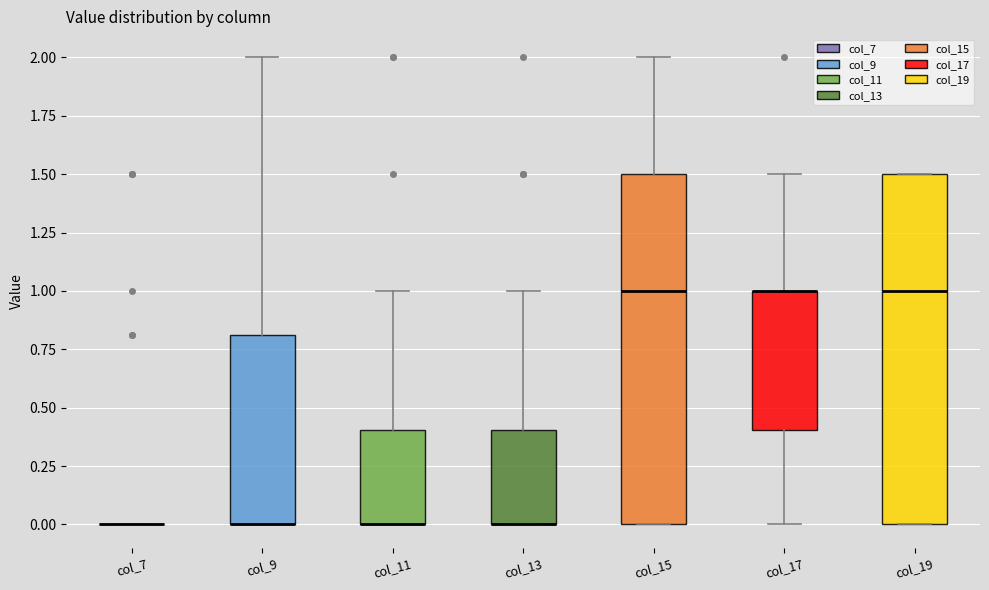

Where is the upper edge of the box for col_13 on the y-axis? The values are not printed on the chart, so give them approximately, as read against the axis.

0.4